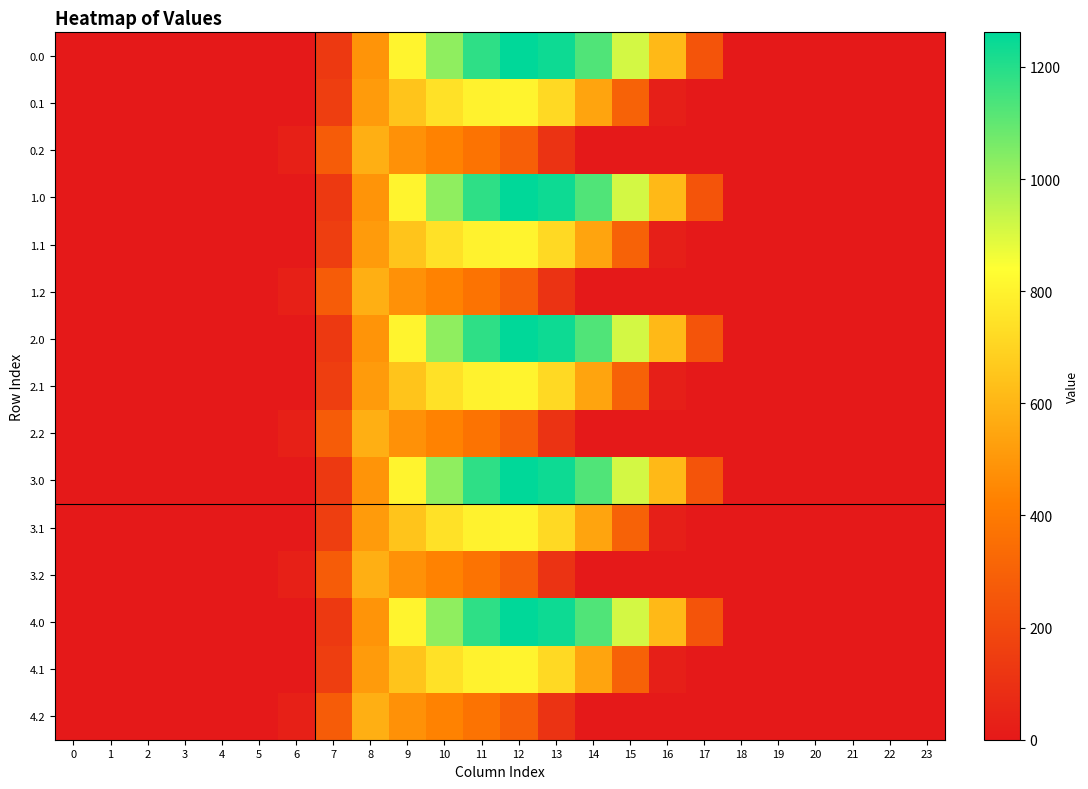

At how many categories does at least one series exceed 569?

9